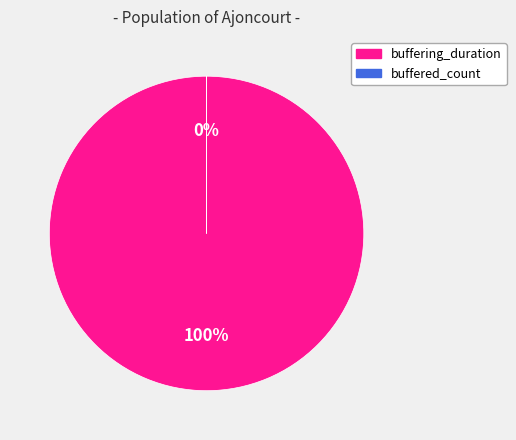

What is the majority slice?

buffering_duration